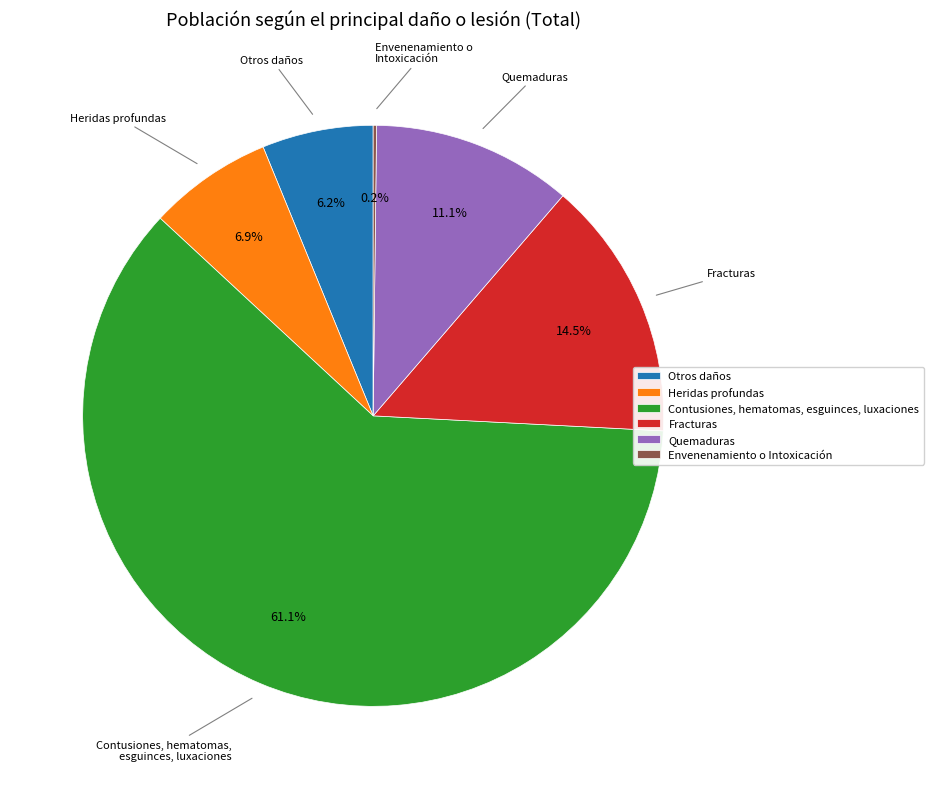

Which slice is the largest?

Contusiones, hematomas, esguinces, luxaciones